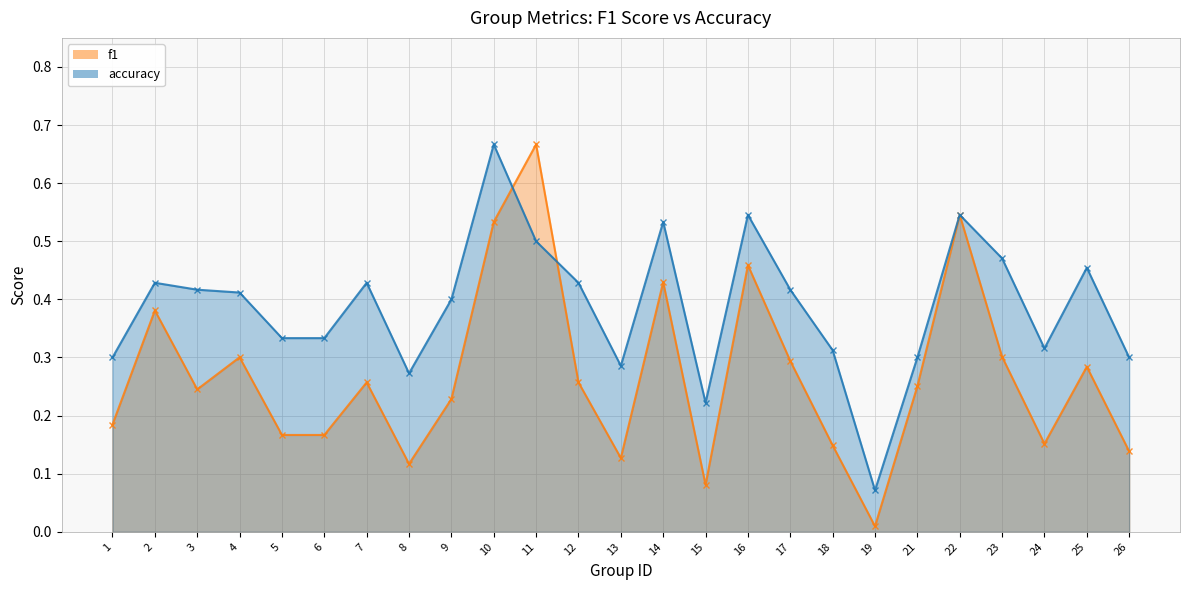

Which series has the largest range (max minus min)?

f1